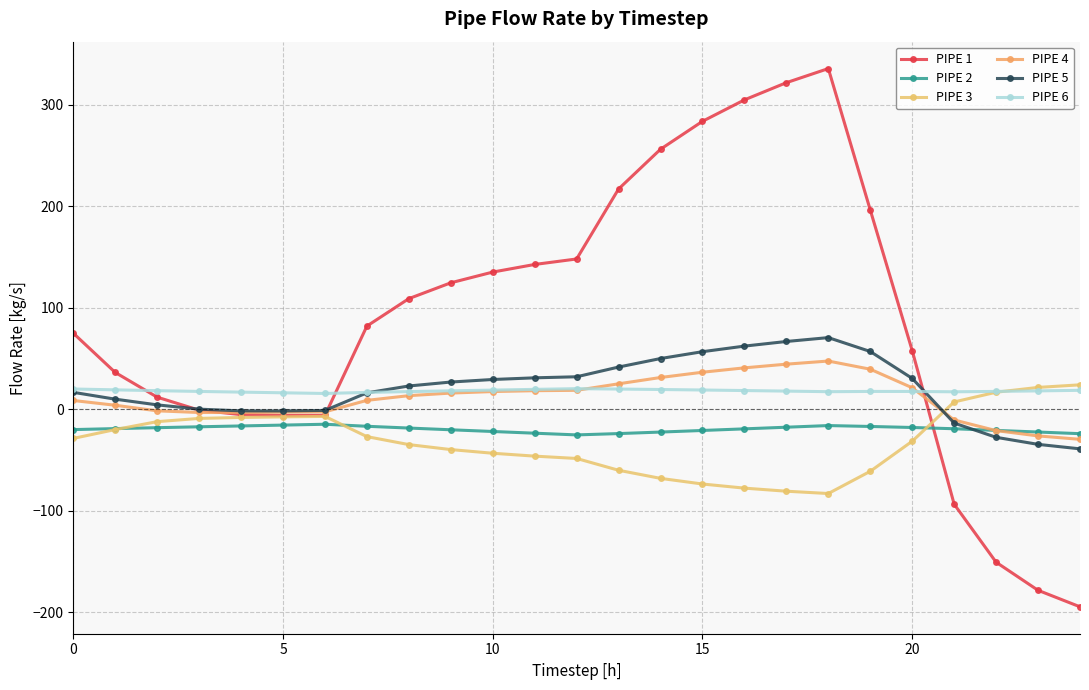

How many lines are shown in the chart?

6